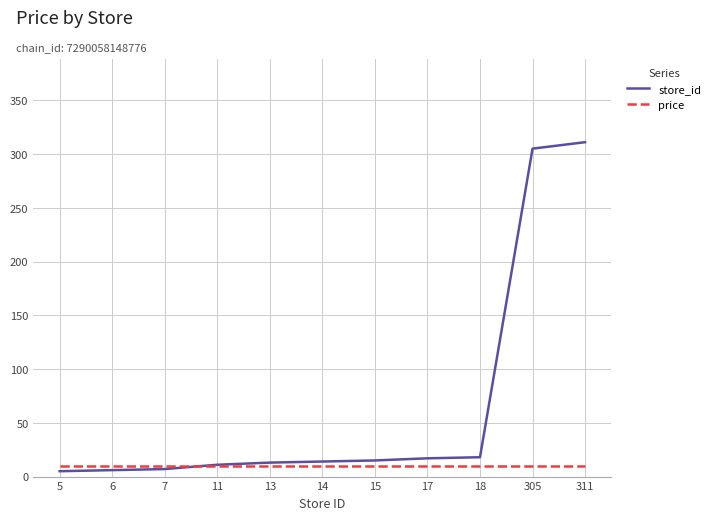

What is the highest value of the store_id series?

311.0